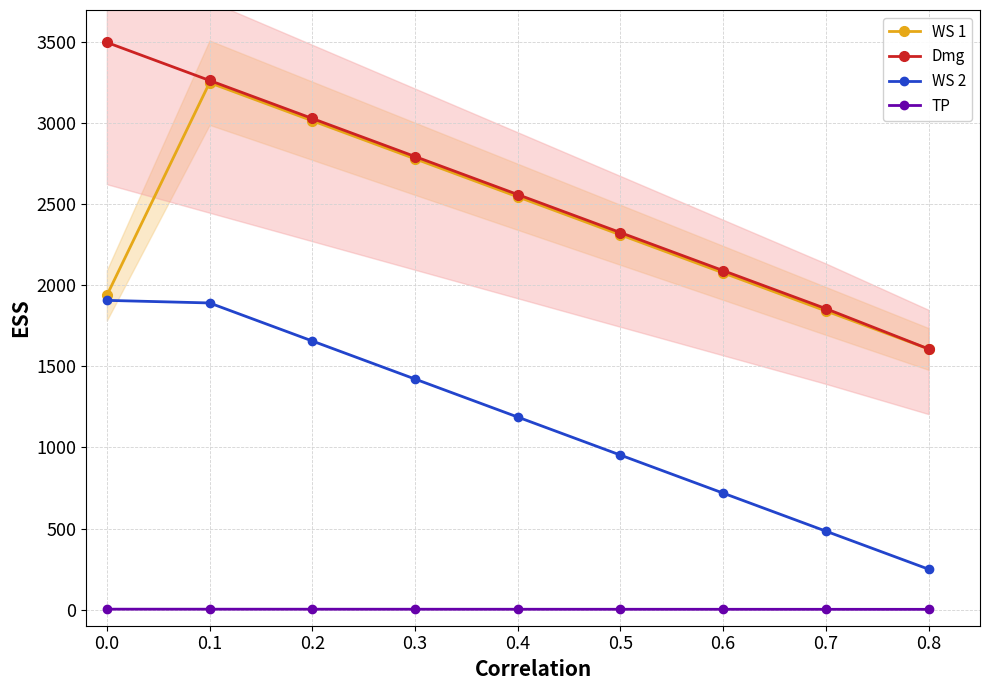

What is the maximum value for WS 2?

1908.0